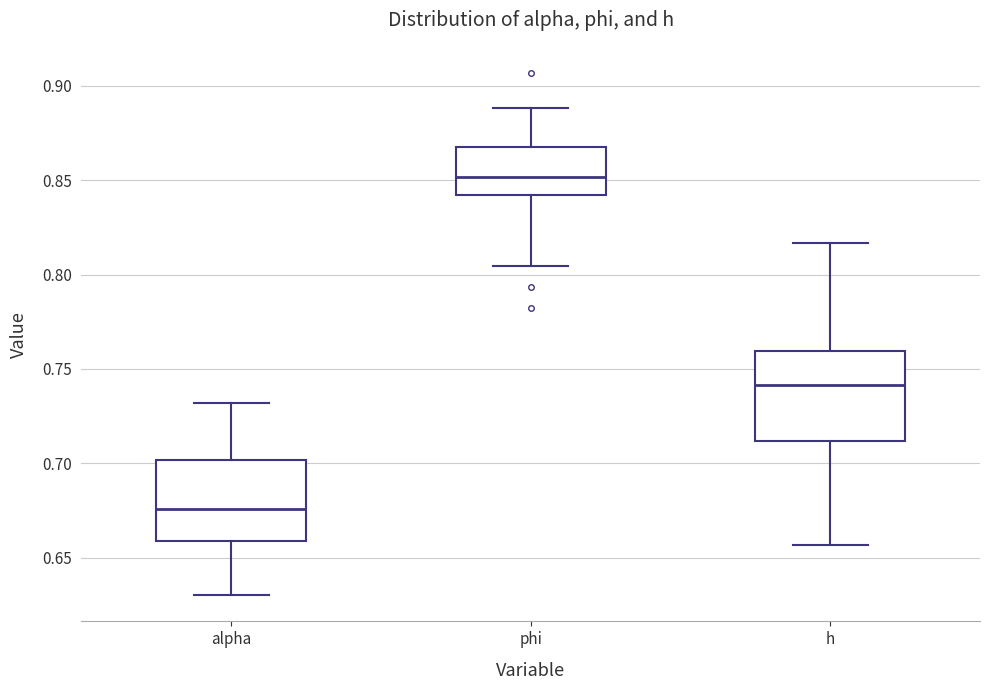

Which box has the lowest median line?

alpha